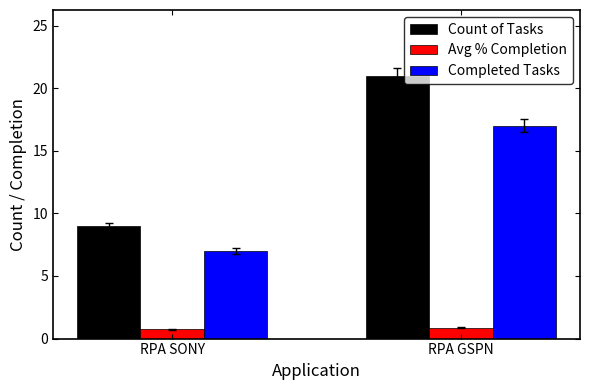

Which category has the highest value in the Count of Tasks series?

RPA GSPN